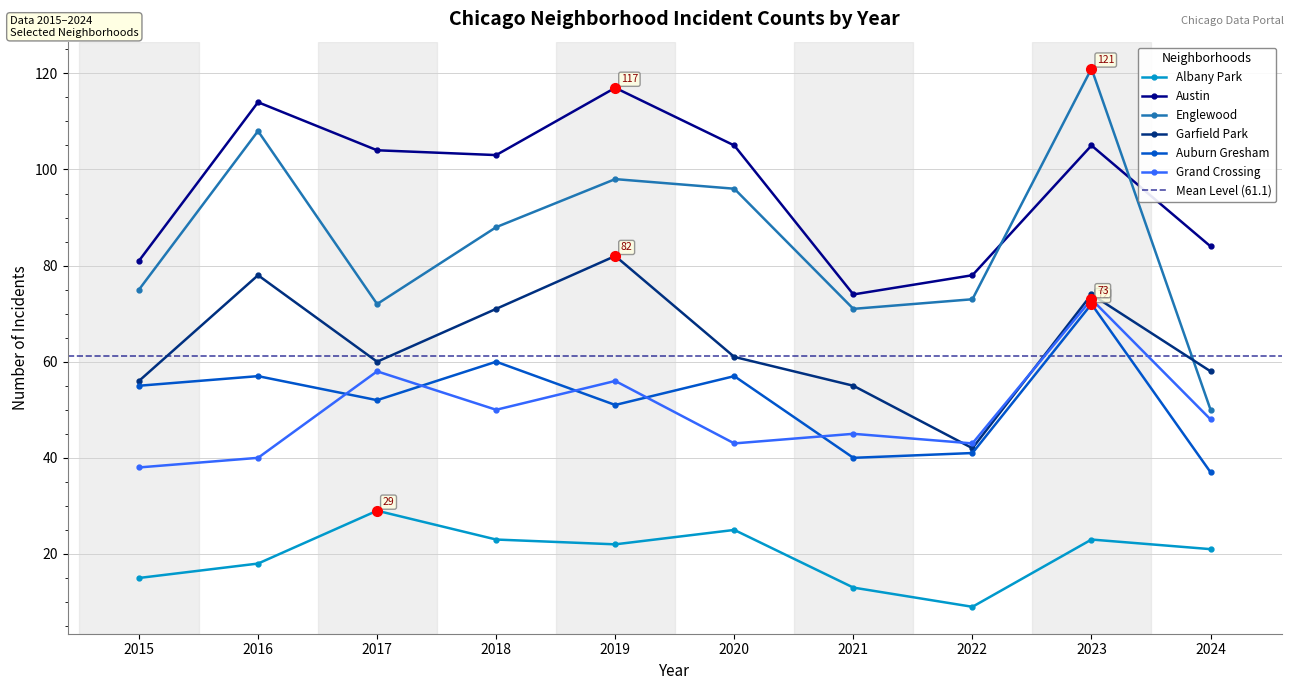

Rank the series at 2016 from lowest to highest value.

Albany Park, Grand Crossing, Auburn Gresham, Garfield Park, Englewood, Austin